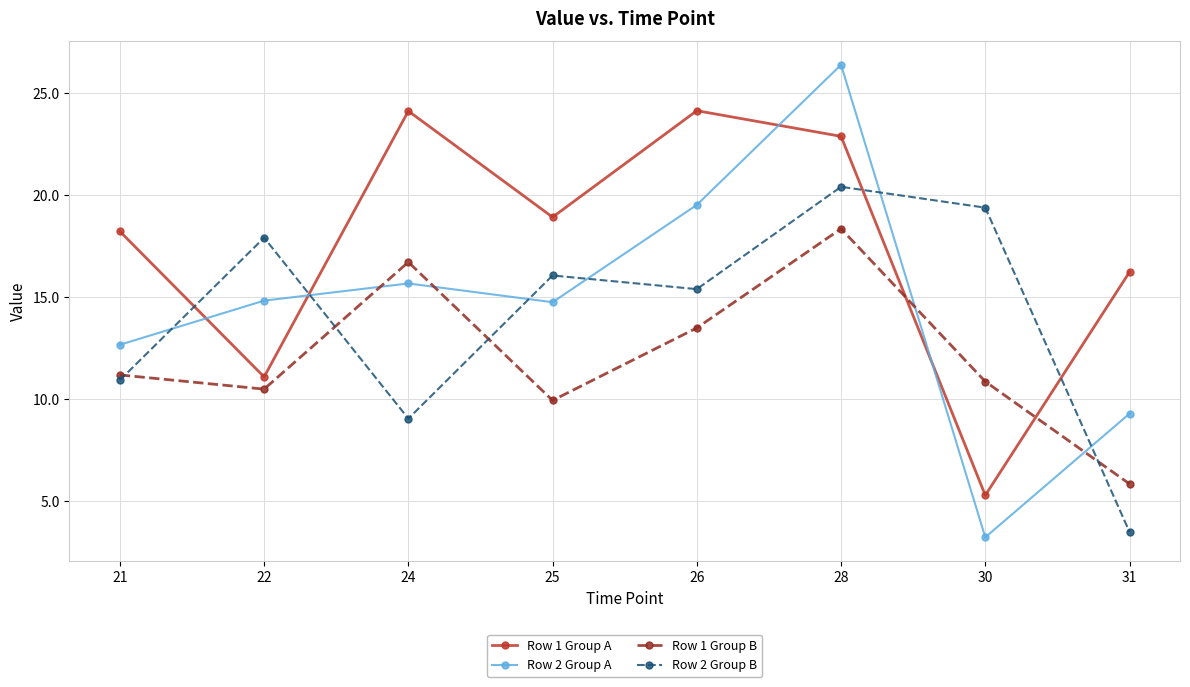

How many data points does each series have?

8